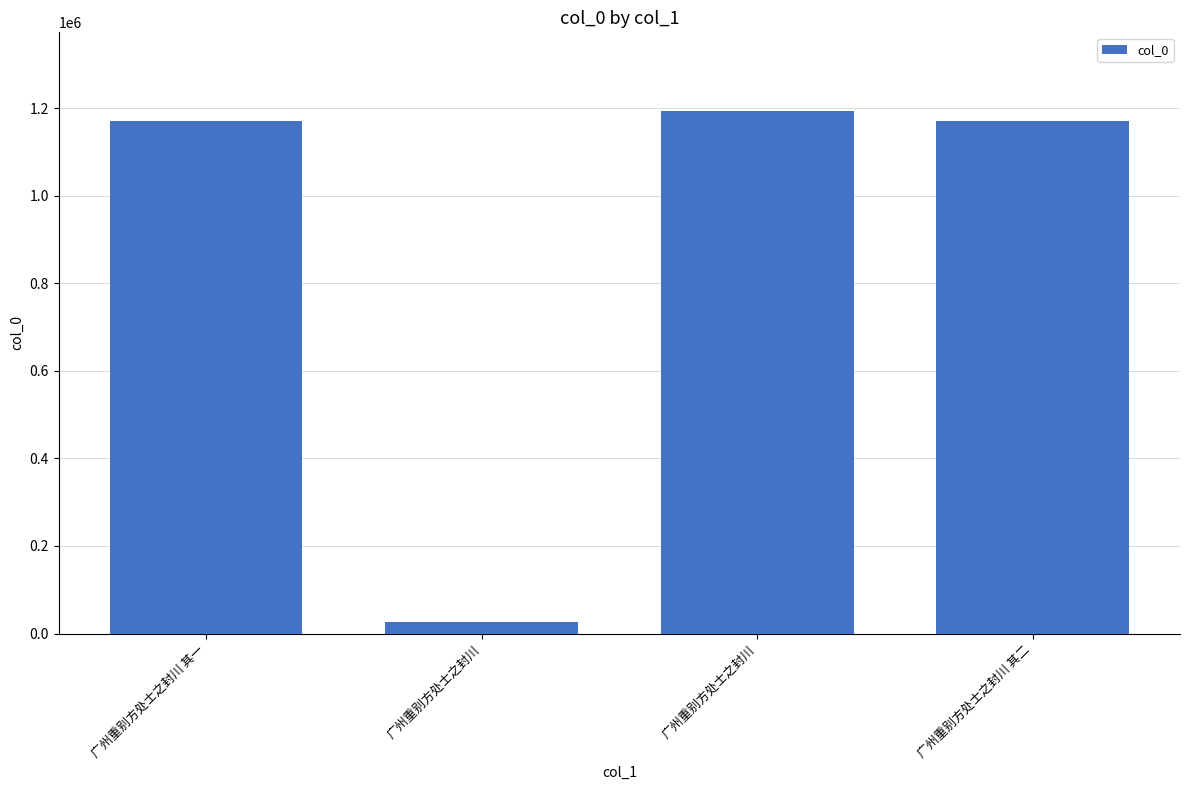

What is the sum of the values at 广州重别方处士之封川 其二 and 广州重别方处士之封川?

1197445